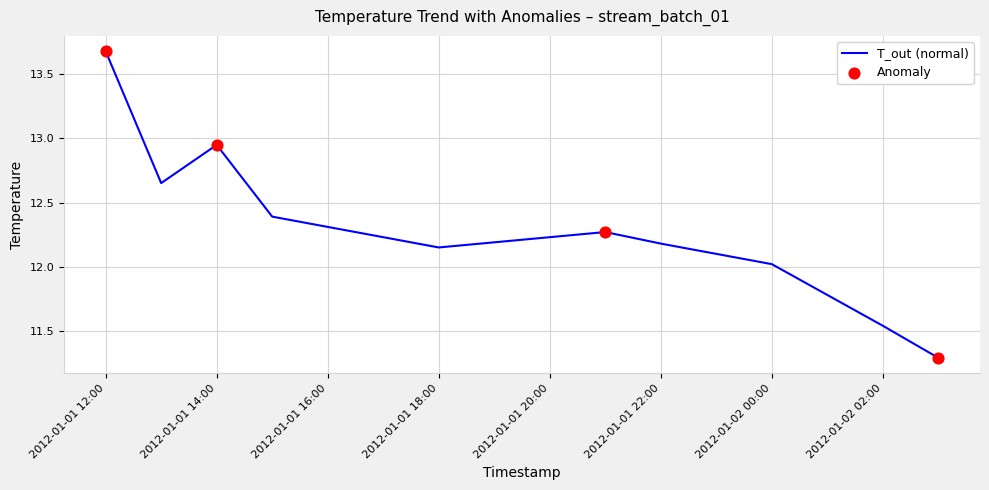

What is the difference between the maximum and minimum values?

2.4